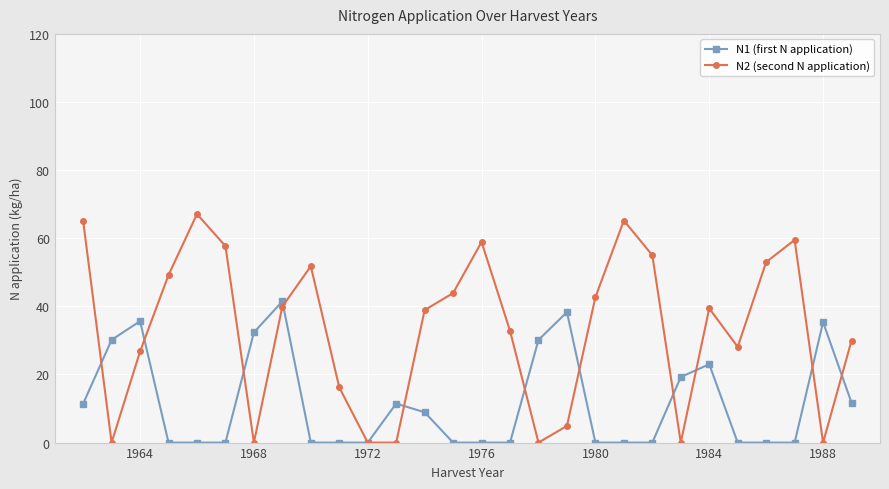

Which series has the largest range (max minus min)?

N2 (second N application)